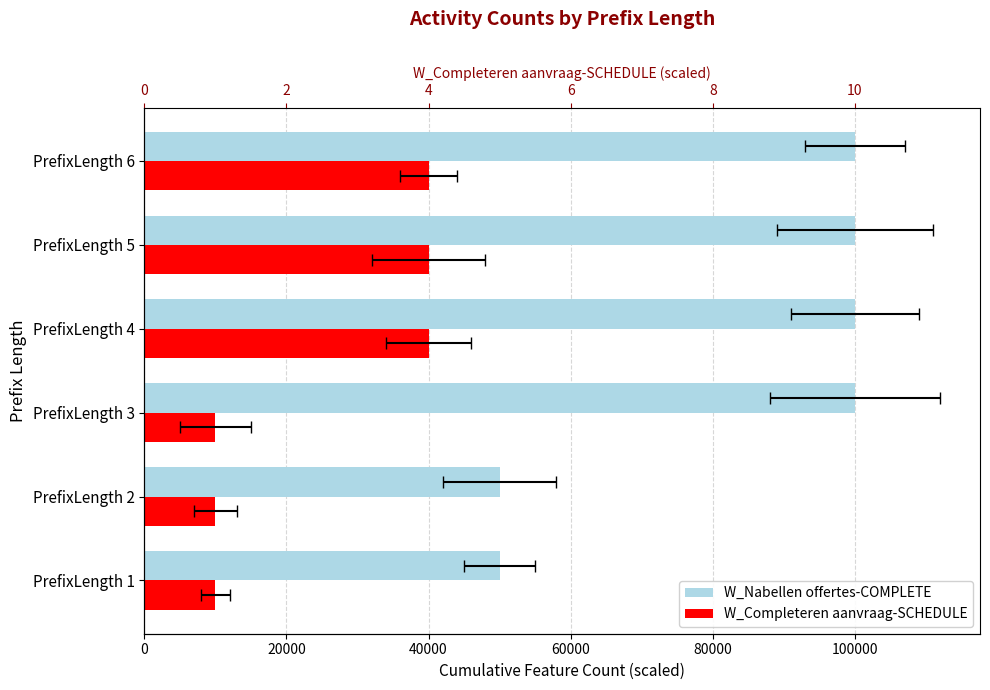

How many bars are there in each group?

2